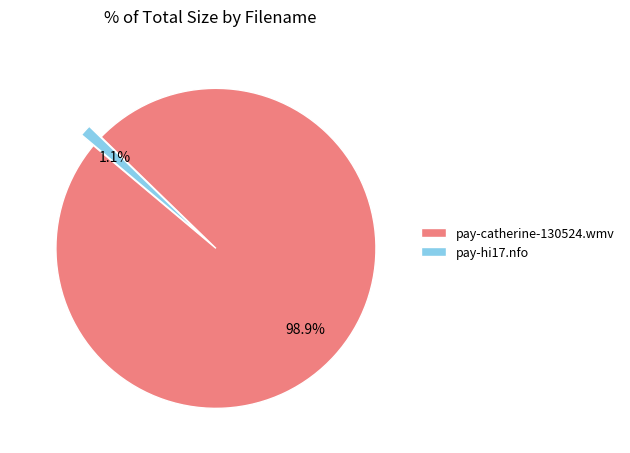

To the nearest percent, what is the combined percentage of pay-catherine-130524.wmv and pay-hi17.nfo?

100%